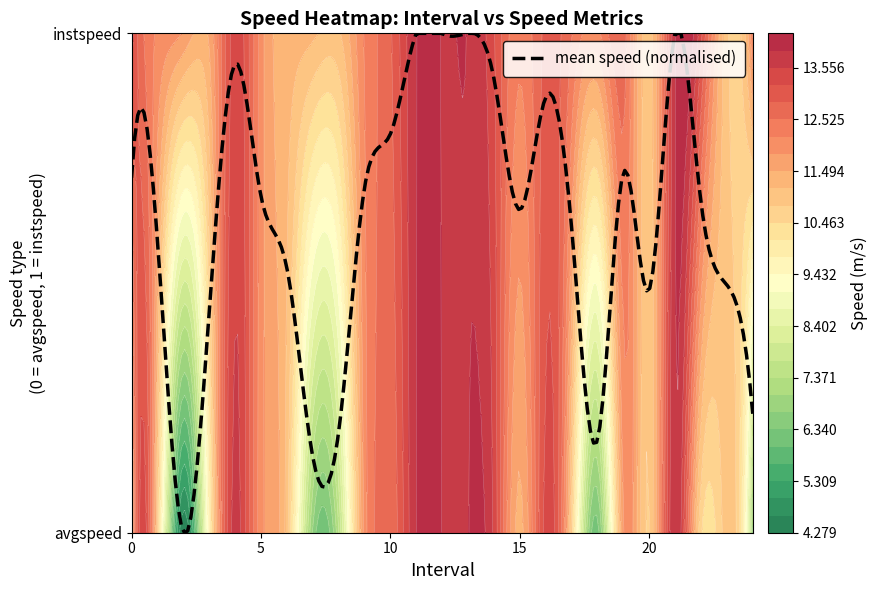

What is the maximum value shown in the chart?

13.9